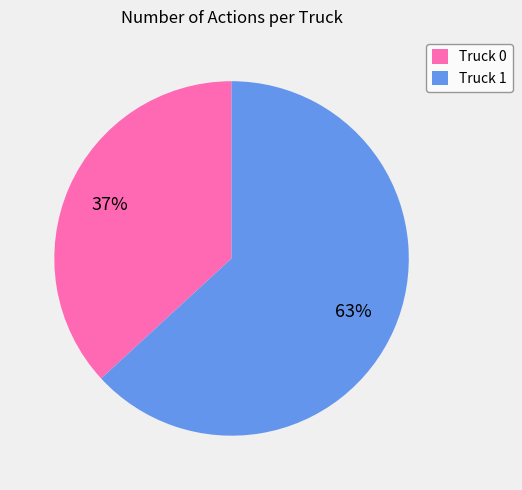

To the nearest percent, what is the difference between the largest and smallest slice percentages?

26%